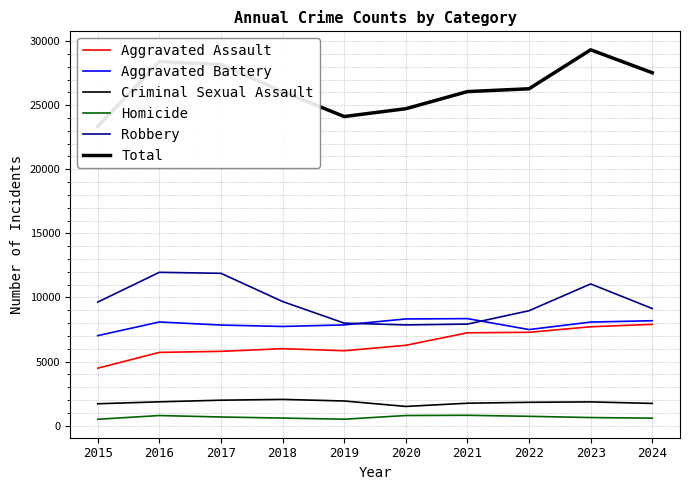

How many lines are shown in the chart?

6